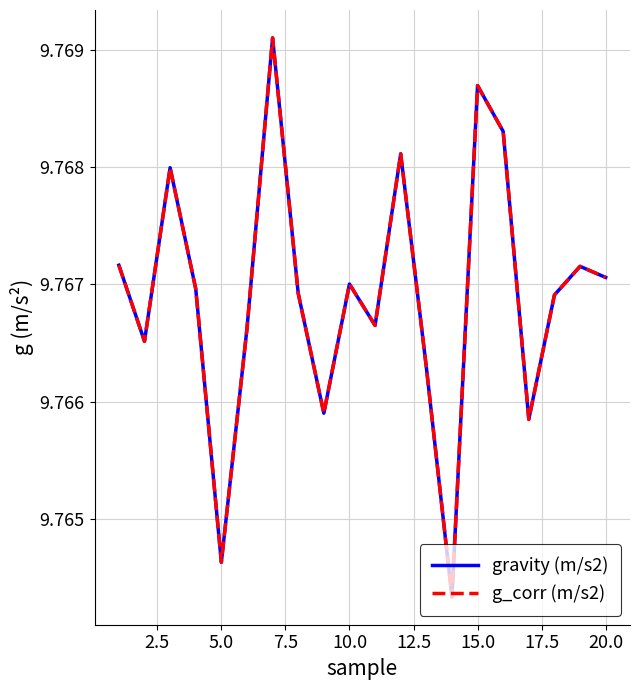

Reading left to right, what are all the values shown in this chart?

gravity (m/s2): 9.8	9.8	9.8	9.8	9.8	9.8	9.8	9.8	9.8	9.8	9.8	9.8	9.8	9.8	9.8	9.8	9.8	9.8	9.8	9.8
g_corr (m/s2): 9.8	9.8	9.8	9.8	9.8	9.8	9.8	9.8	9.8	9.8	9.8	9.8	9.8	9.8	9.8	9.8	9.8	9.8	9.8	9.8